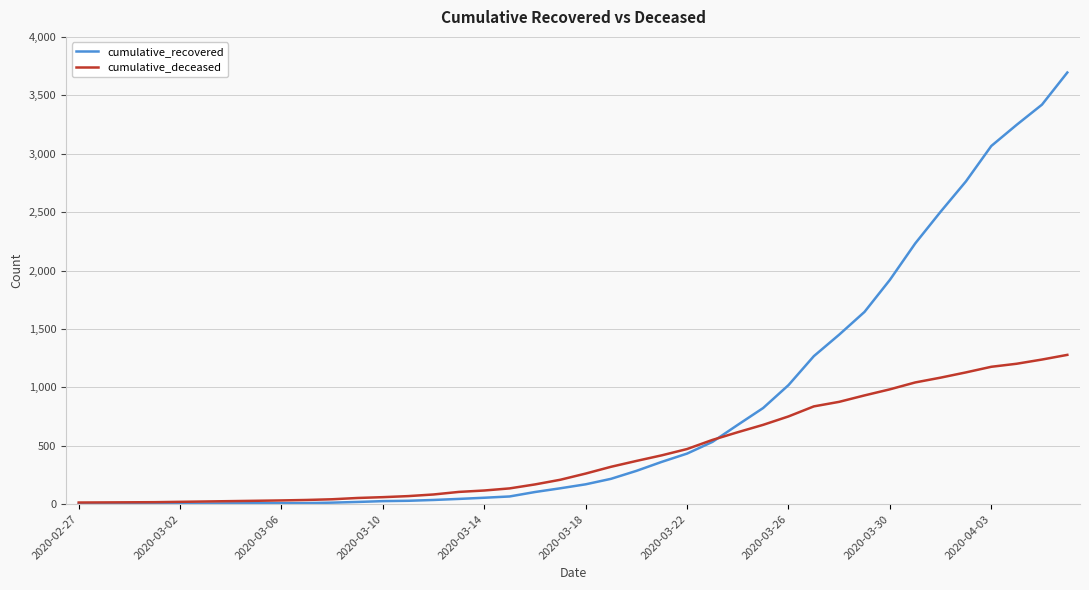

Which series has the widest spread of values?

cumulative_recovered